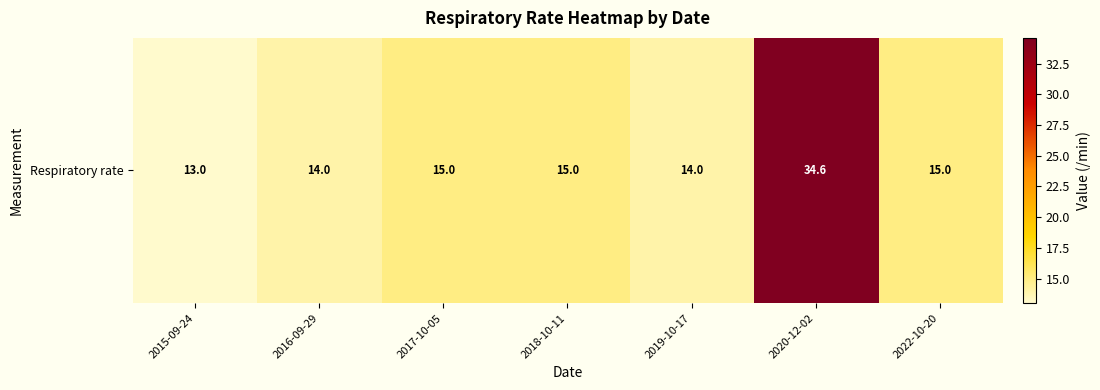

Is it true that the value at 2015-09-24 is 13.0?

True